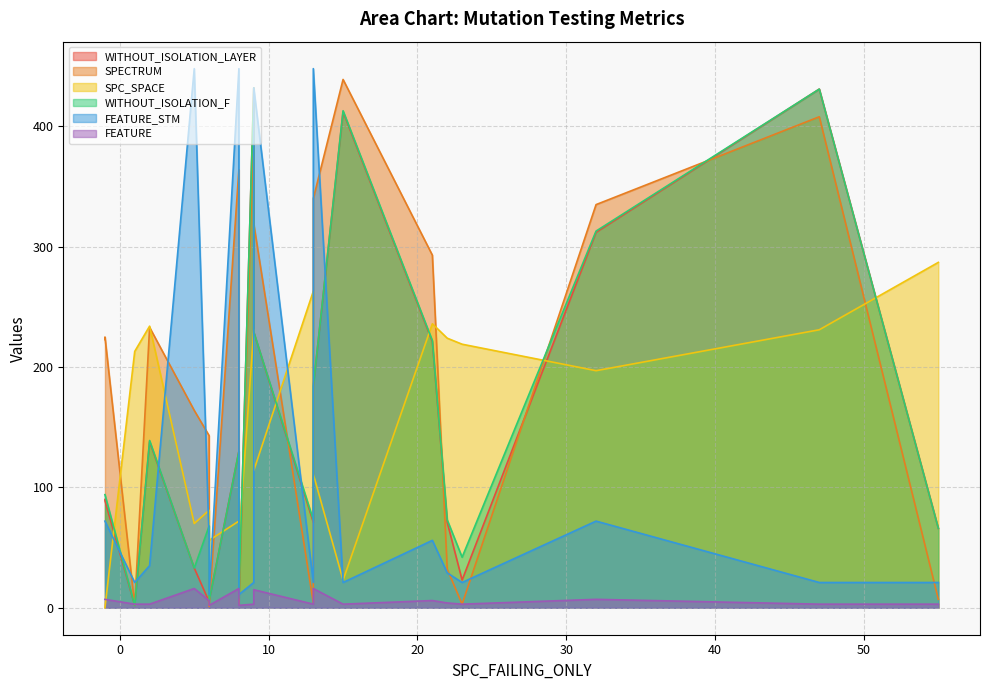

True or false: WITHOUT_ISOLATION_LAYER has more than 0 interior local peaks.

True